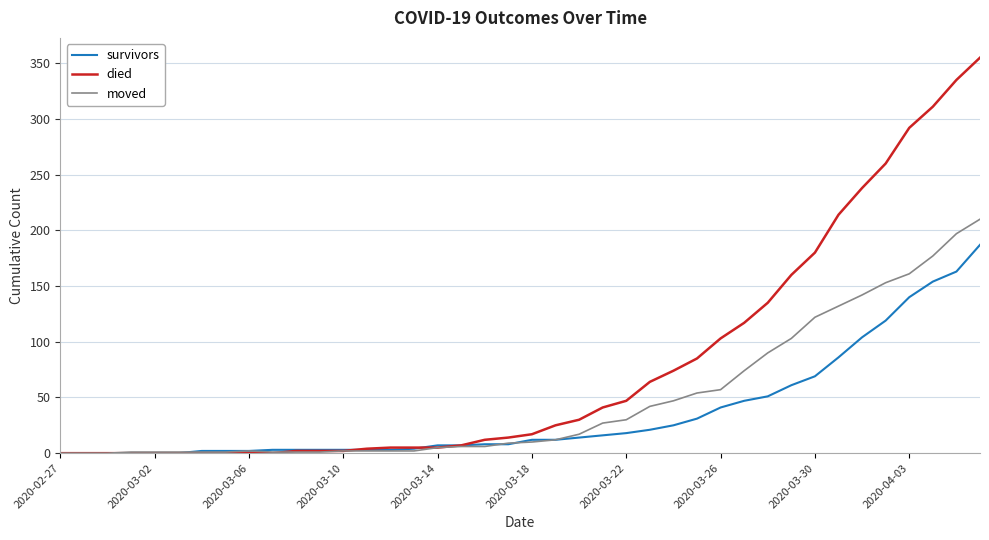

Rank the series by their maximum value, from highest to lowest.

died, moved, survivors